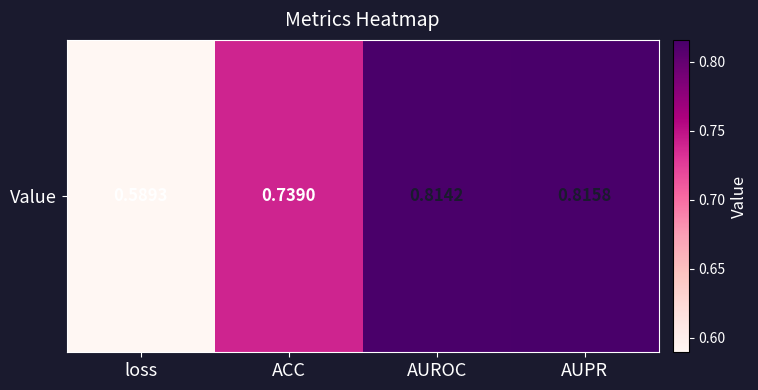

What is the difference between the maximum and minimum values?

0.2